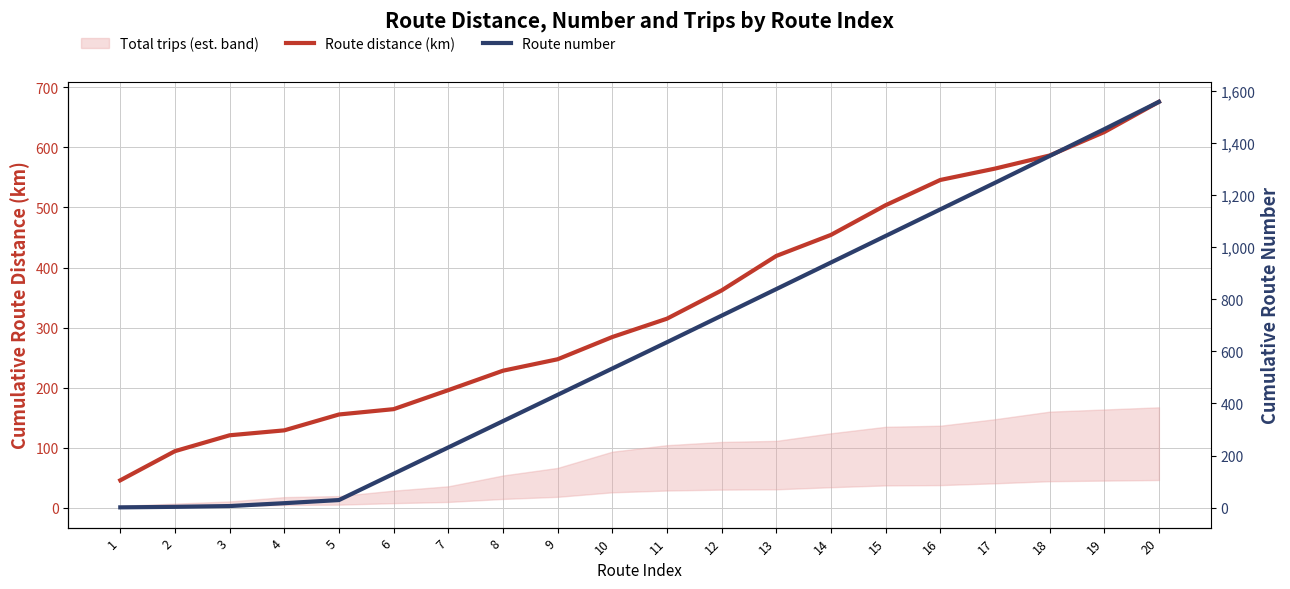

Is it true that Route distance (km) equals 247.4 at 9?

True